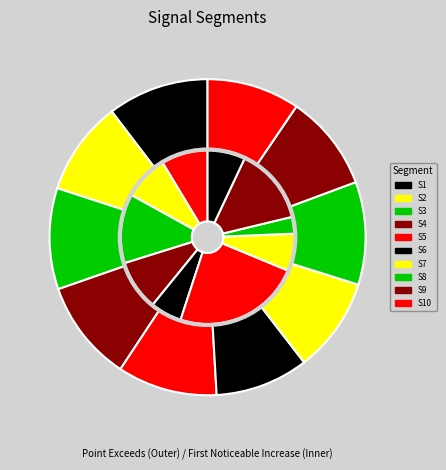

Does any single category account for the majority?

No